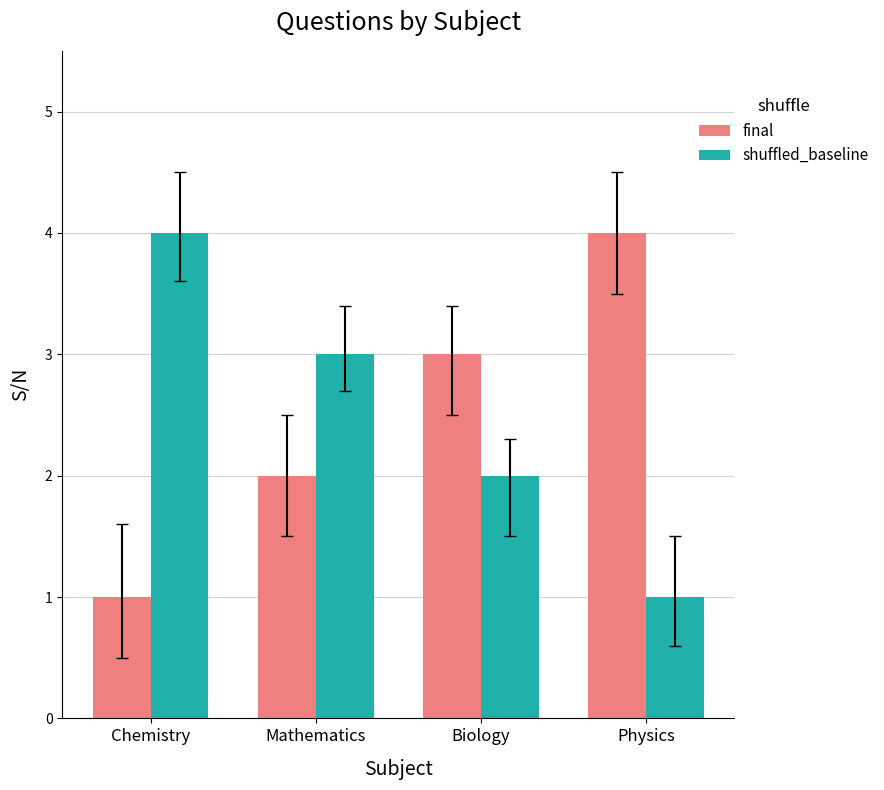

True or false: final has a value of 2 at Mathematics.

True